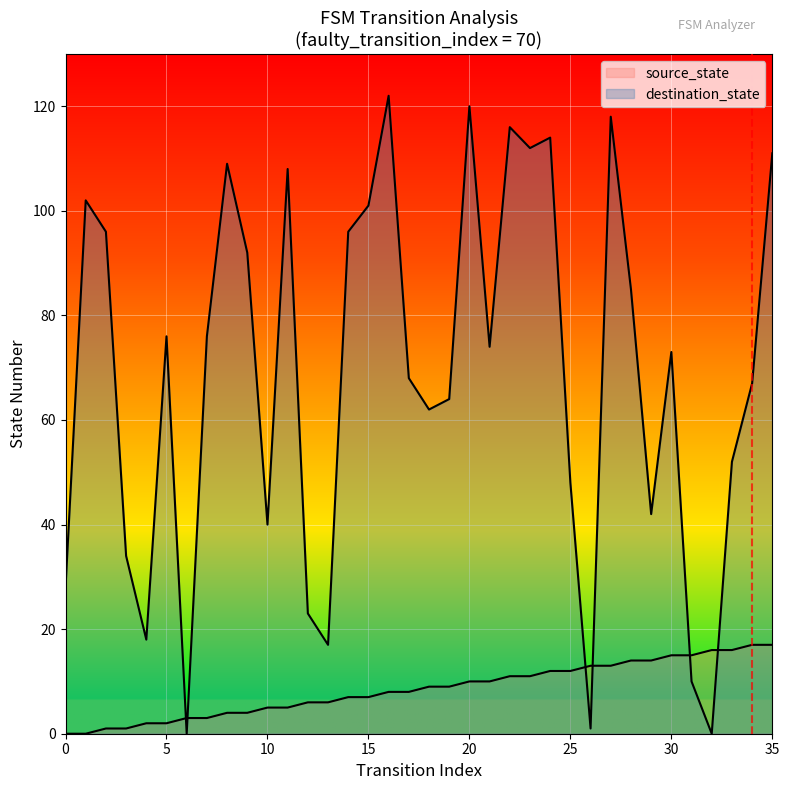

What is the total value across all series at 8?

113